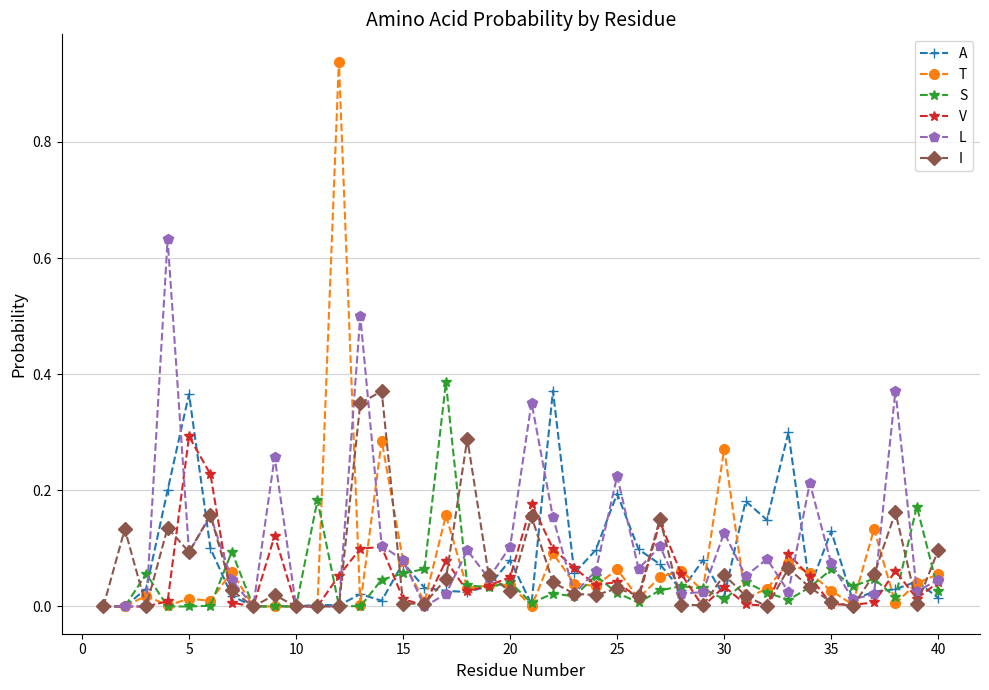

Which series has the widest spread of values?

T